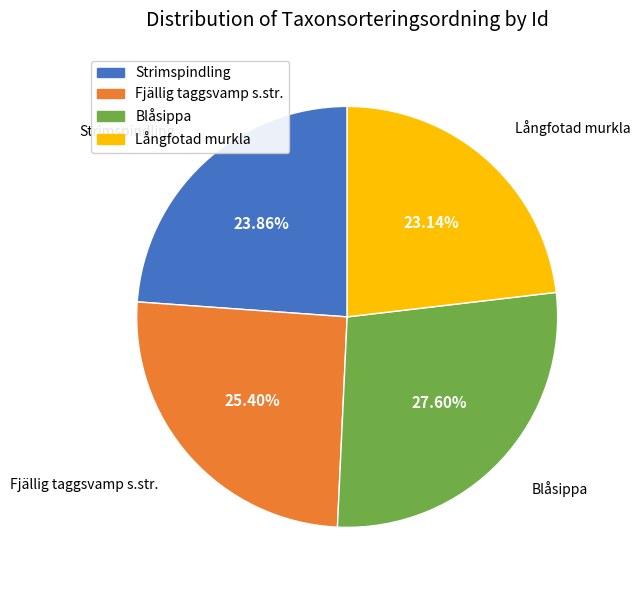

Does any single category account for the majority?

No